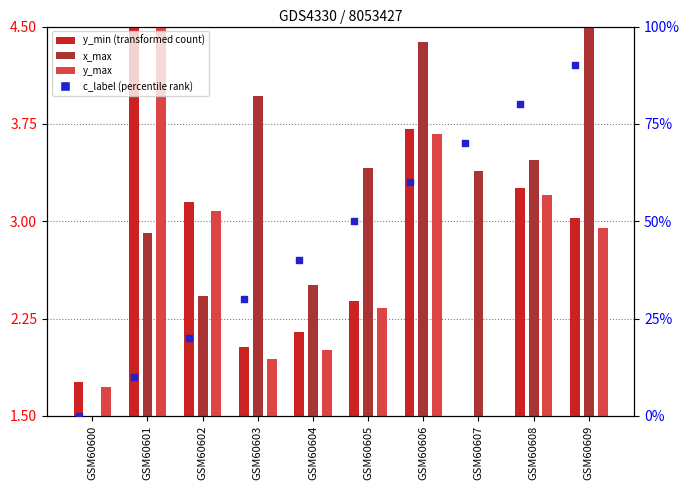

Is the value of y_min at GSM60609 greater than the value of y_max at GSM60603?

Yes